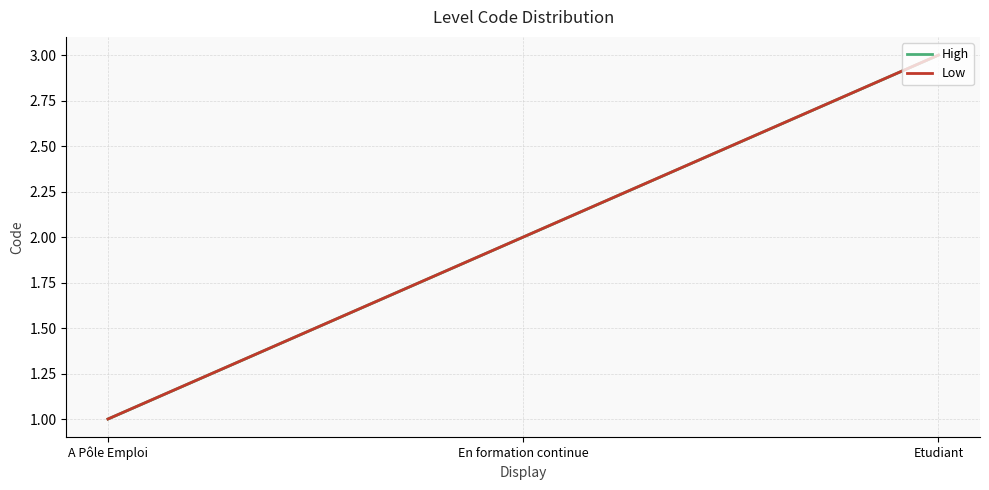

At how many categories does at least one series exceed 1?

2